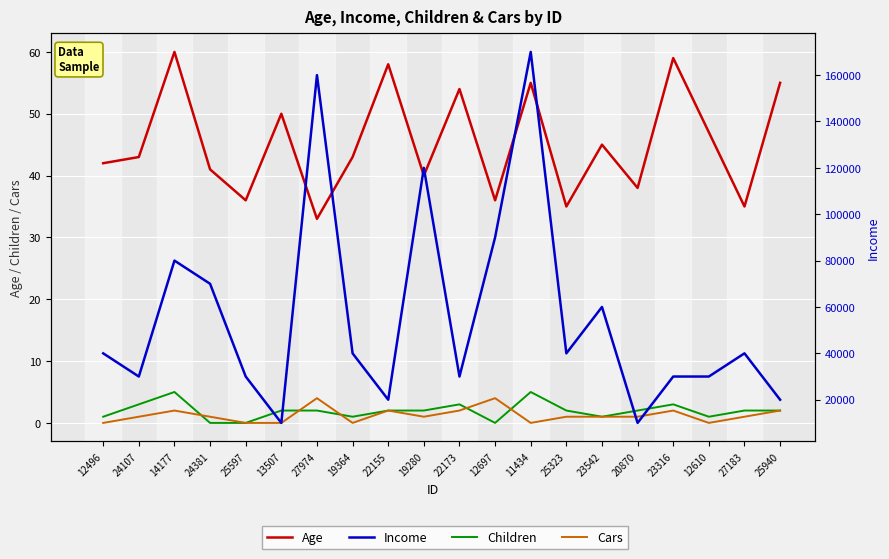

What is the highest value of the Age series?

60